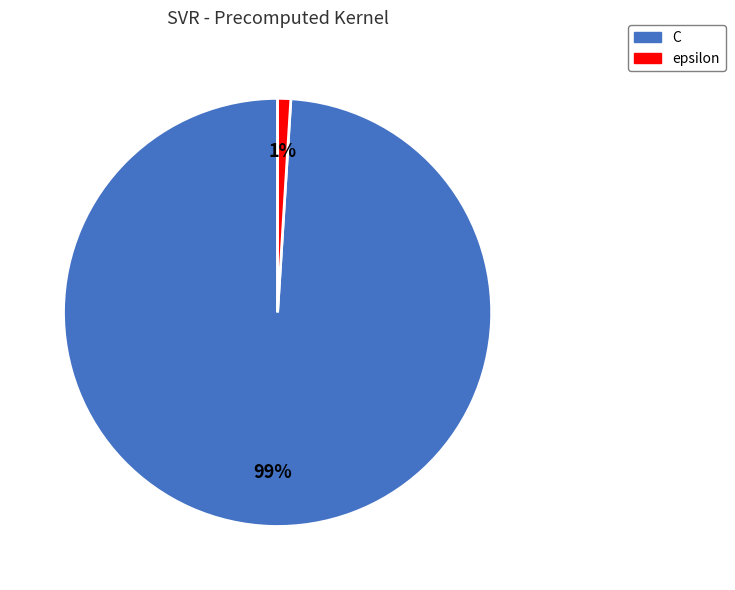

What is the largest slice in the pie chart?

C